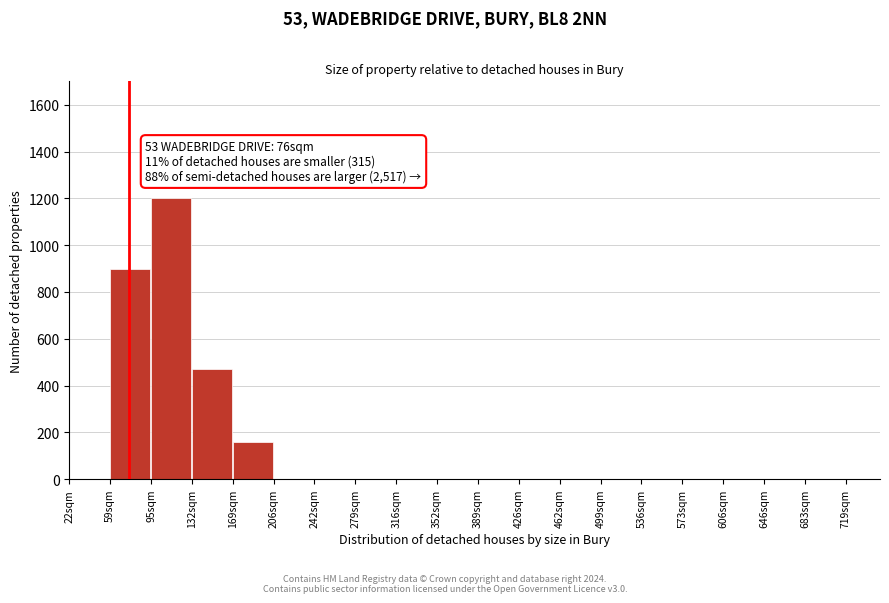

Reading right to left, list all the values displayed in this chart.

719sqm=0	683sqm=0	646sqm=0	606sqm=0	573sqm=0	536sqm=0	499sqm=0	462sqm=0	426sqm=0	389sqm=0	352sqm=0	316sqm=0	279sqm=0	242sqm=0	206sqm=0	169sqm=160	132sqm=470	95sqm=1200	59sqm=900	22sqm=0